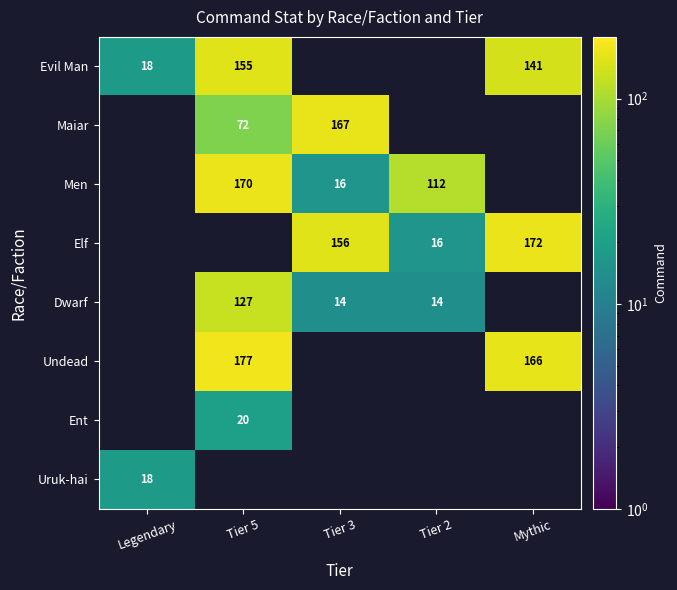

Is it true that Men equals 198 at Tier 2?

False